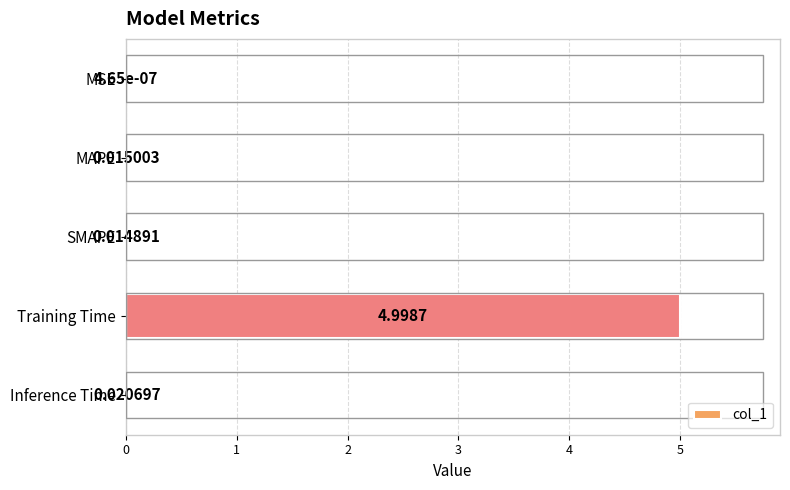

Where is the data nearest to the value 2?

Inference Time